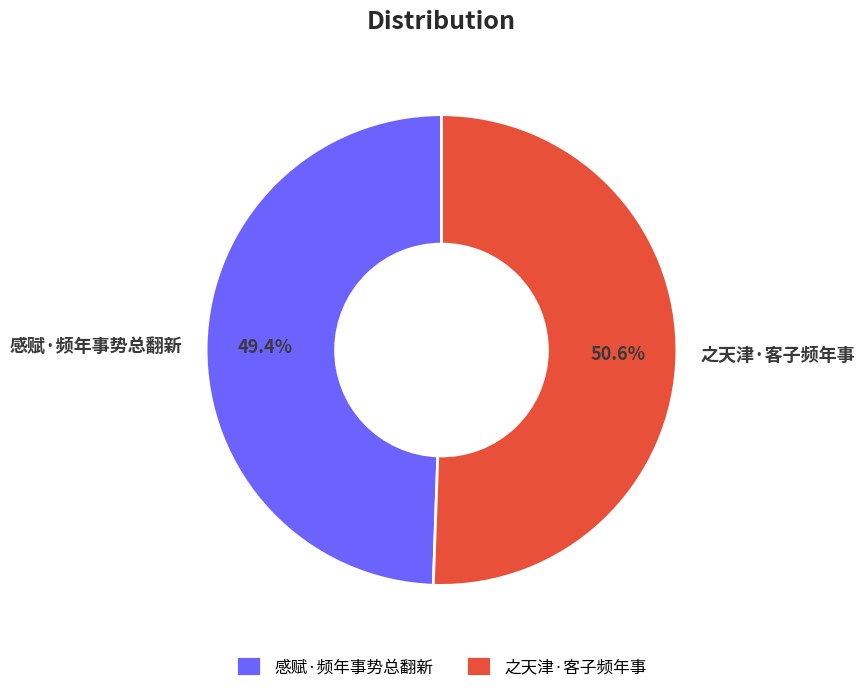

What portion of the pie excludes 感赋·频年事势总翻新?

50.6%